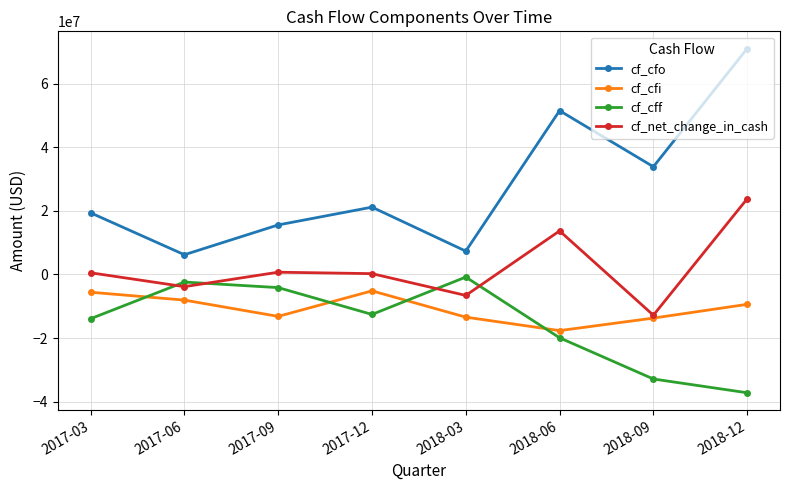

Between 2017-06 and 2018-06, which series saw the biggest shift?

cf_cfo